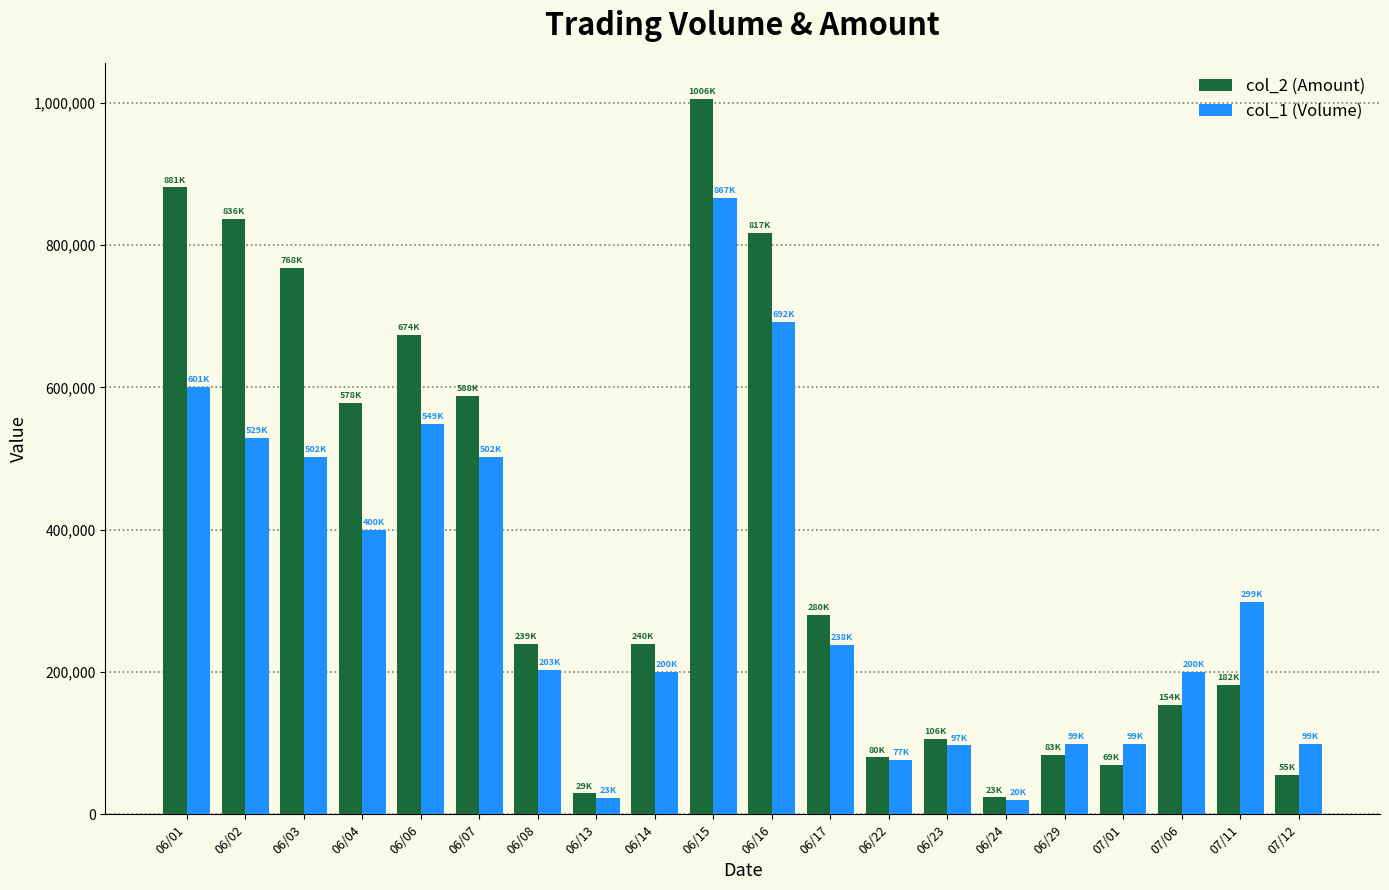

What is the minimum value shown in the chart?

20000